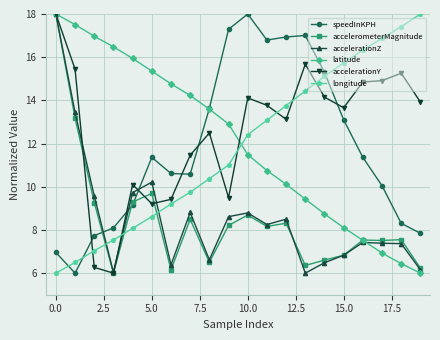

How many values in the accelerometerMagnitude series are below 8?

10